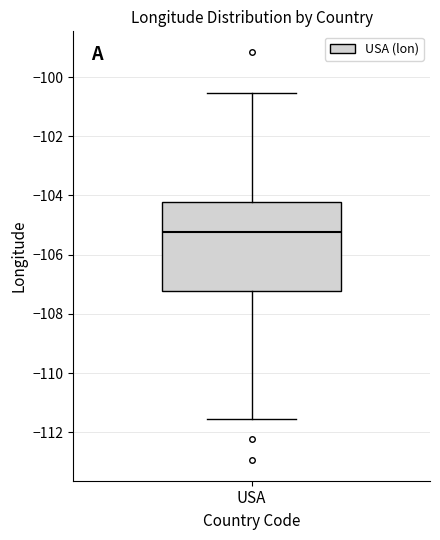

Read this box plot against the y-axis: the position of the median line, the range covered by the box, and the ends of both whiskers. The values are not printed on the chart, so give them approximately, as read against the axis.

median -105.2, box -107.2 to -104.2, whiskers -111.6 to -100.6